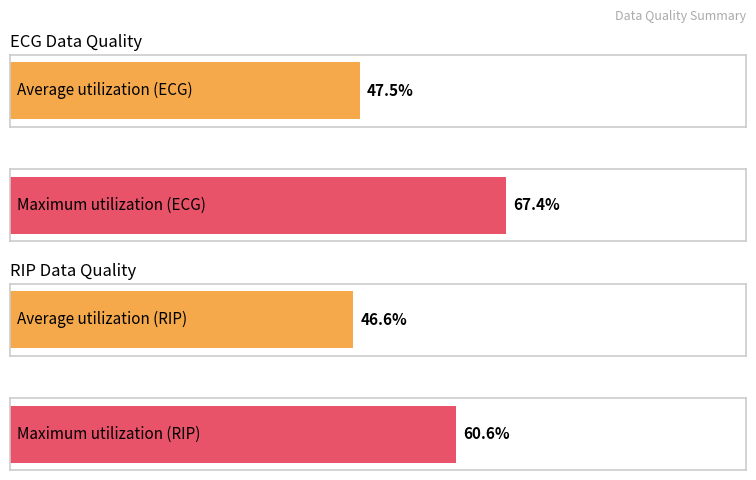

Which series has the largest range (max minus min)?

Maximum utilization